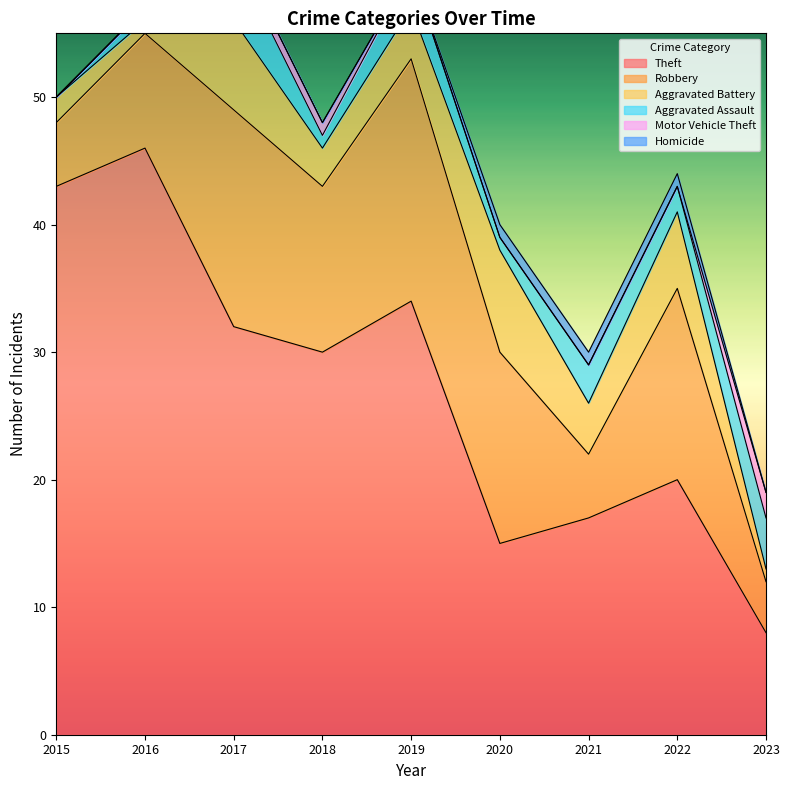

Where does the Robbery series first go above 13?

2017